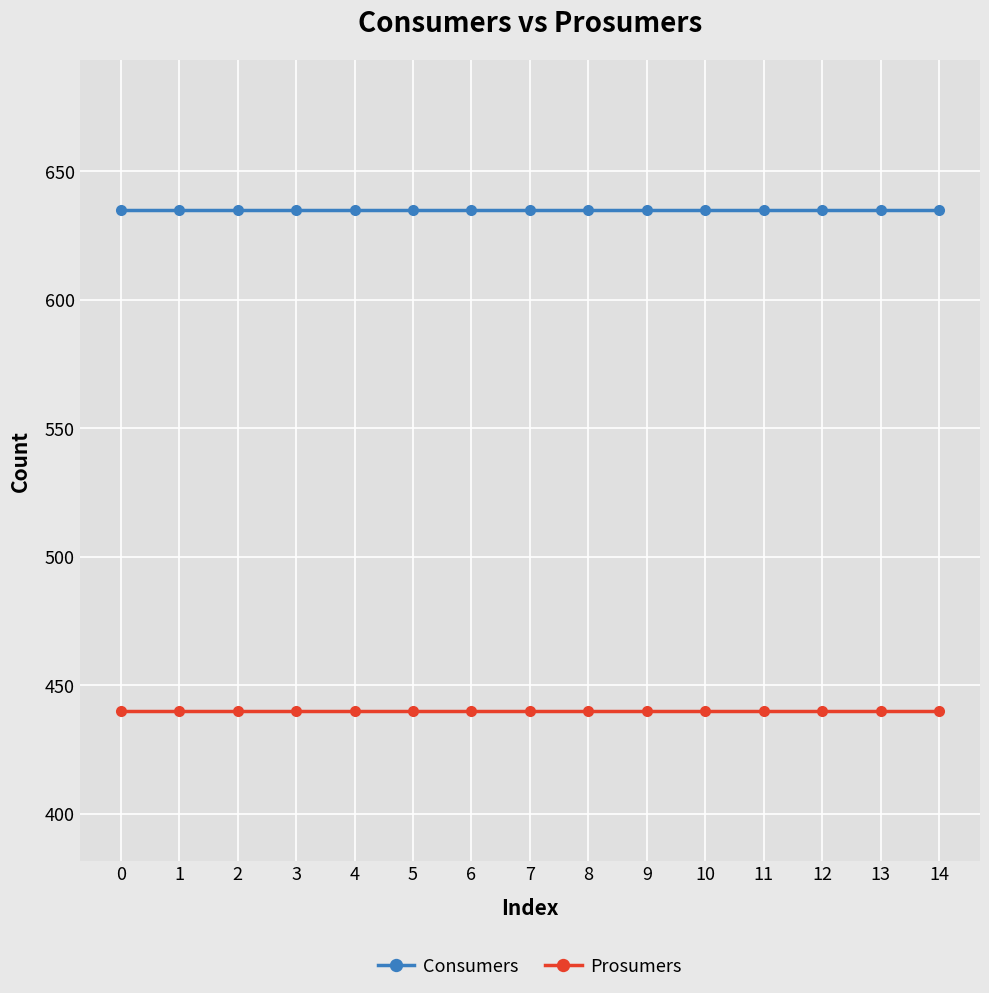

True or false: Consumers and Prosumers intersect in this chart.

False